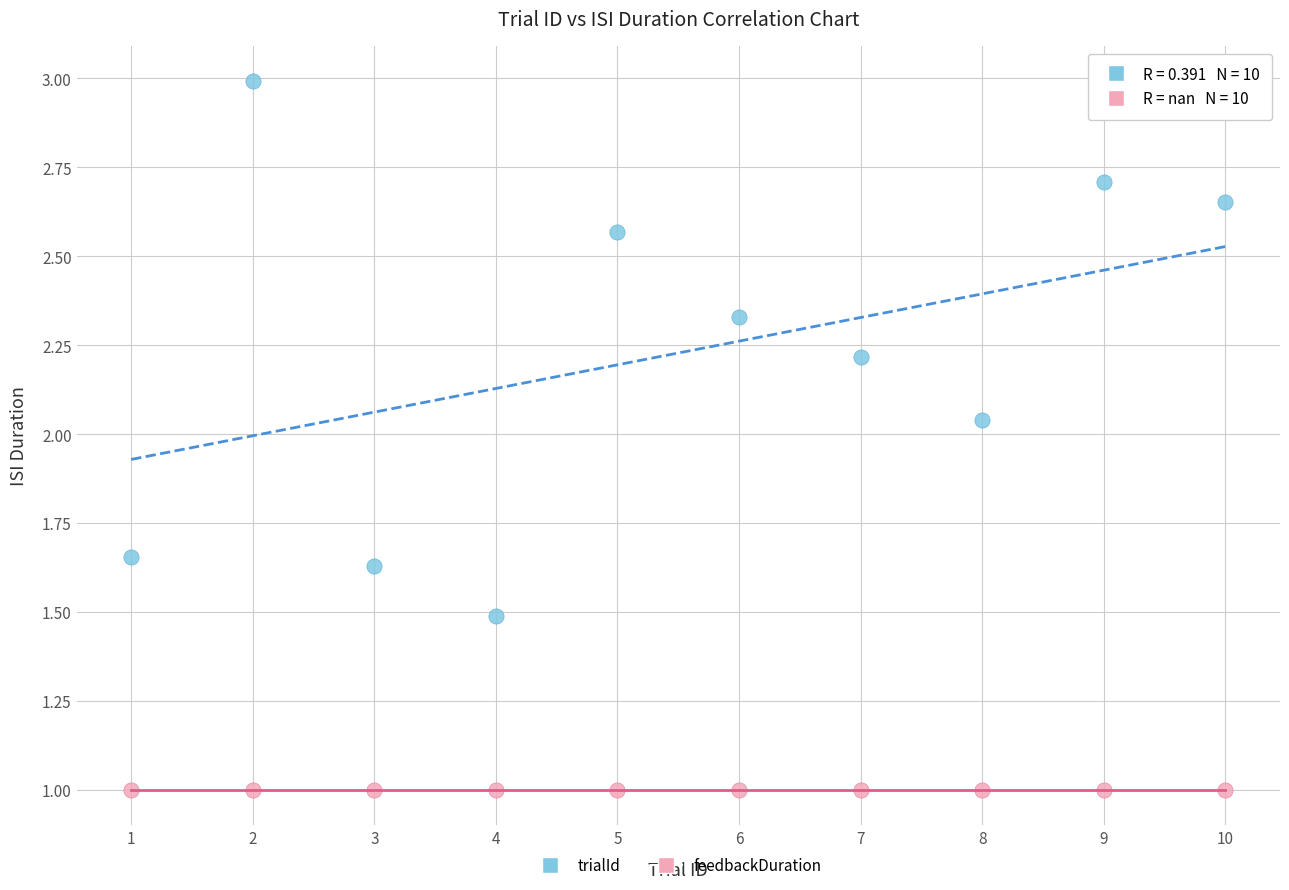

How many points are shown in the scatter plot?

20